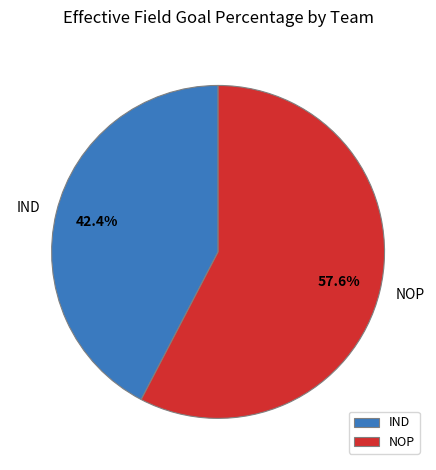

What percentage do IND and NOP together represent?

100.0%